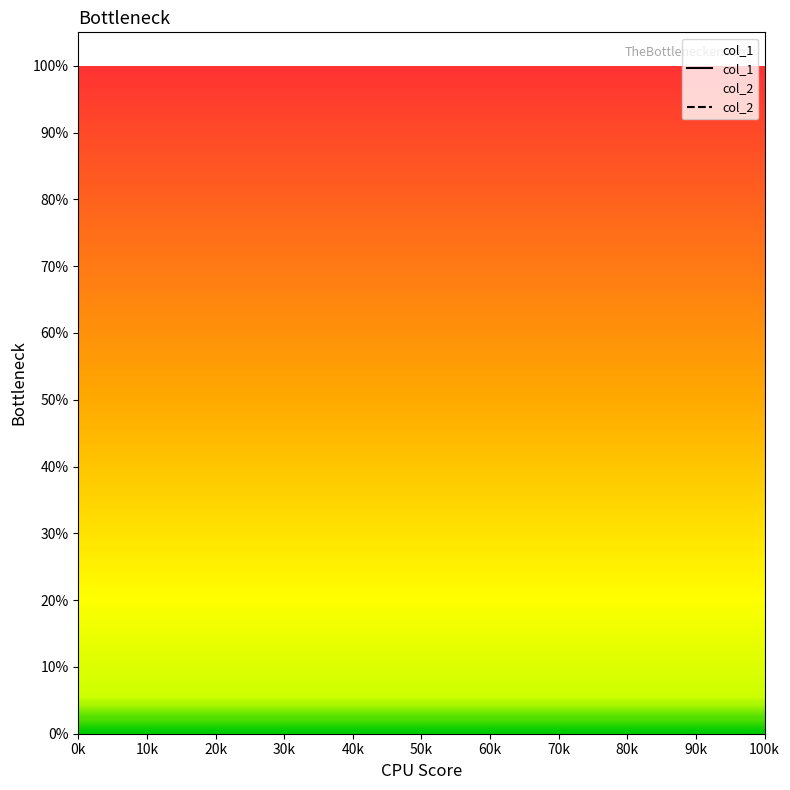

What is the difference between the maximum and minimum values in the col_1 series?

1.0